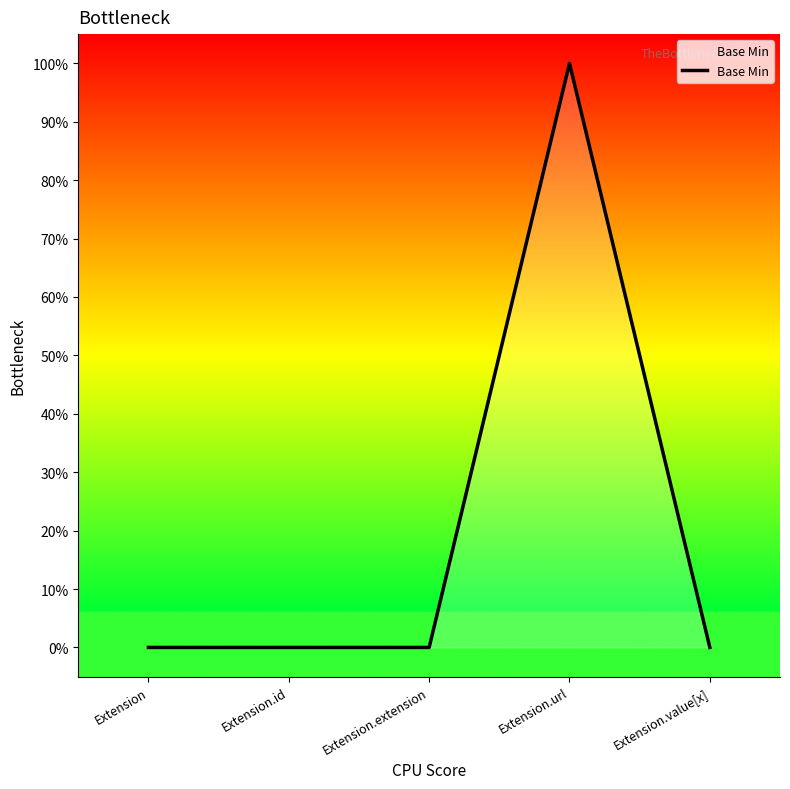

Rank the categories by value from lowest to highest.

Extension, Extension.id, Extension.extension, Extension.value[x], Extension.url